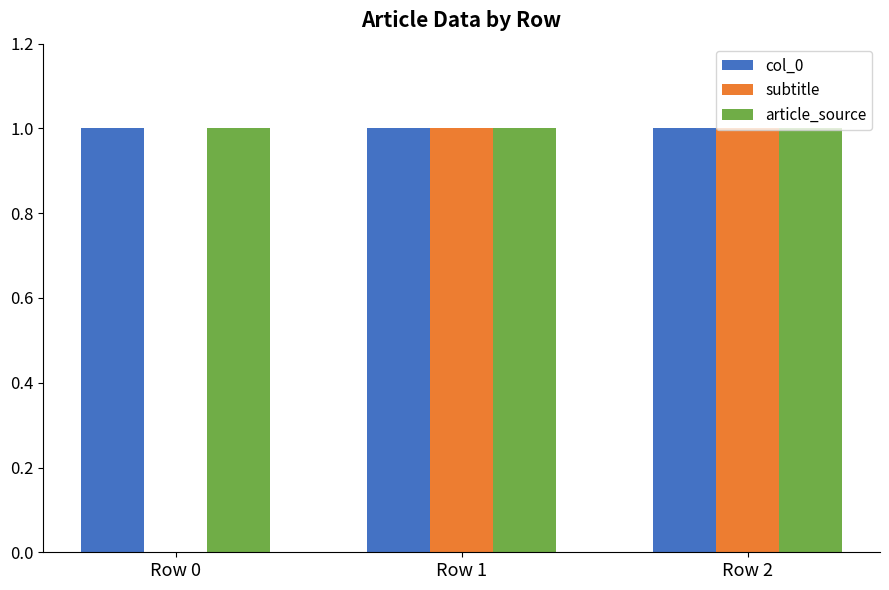

What is the approximate value of article_source at Row 1?

1